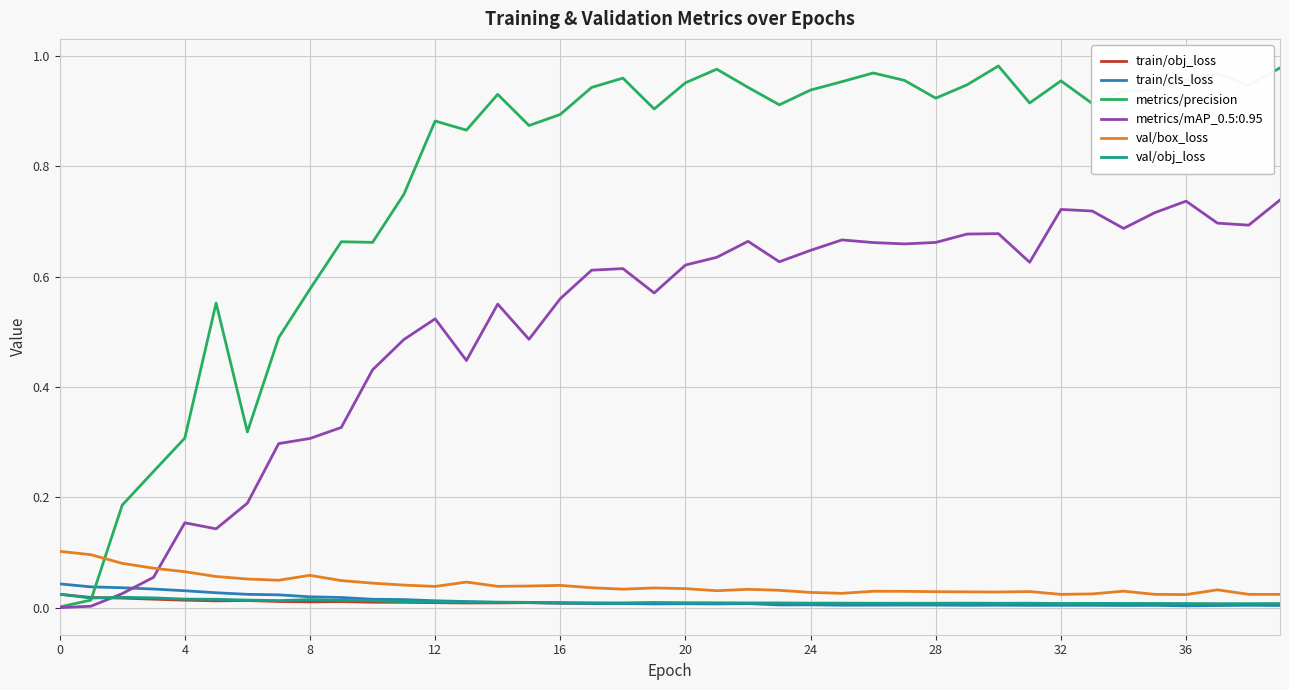

Which series has the widest spread of values?

metrics/precision